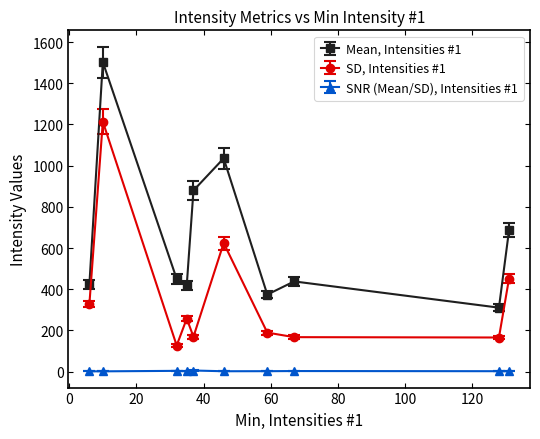

How many lines are shown in the chart?

3